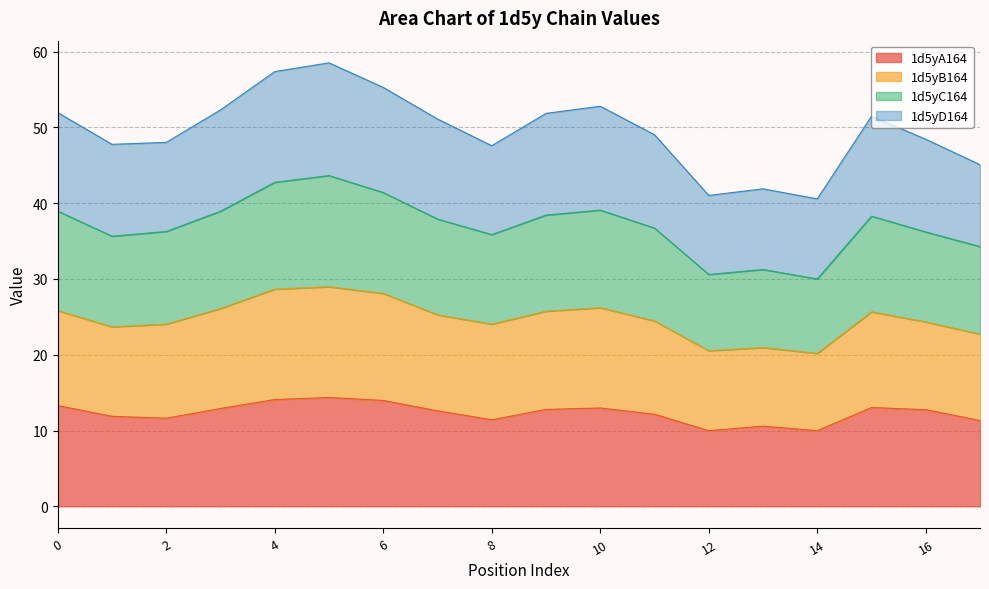

True or false: 1d5yD164 has a value of 20.3 at 3.

False